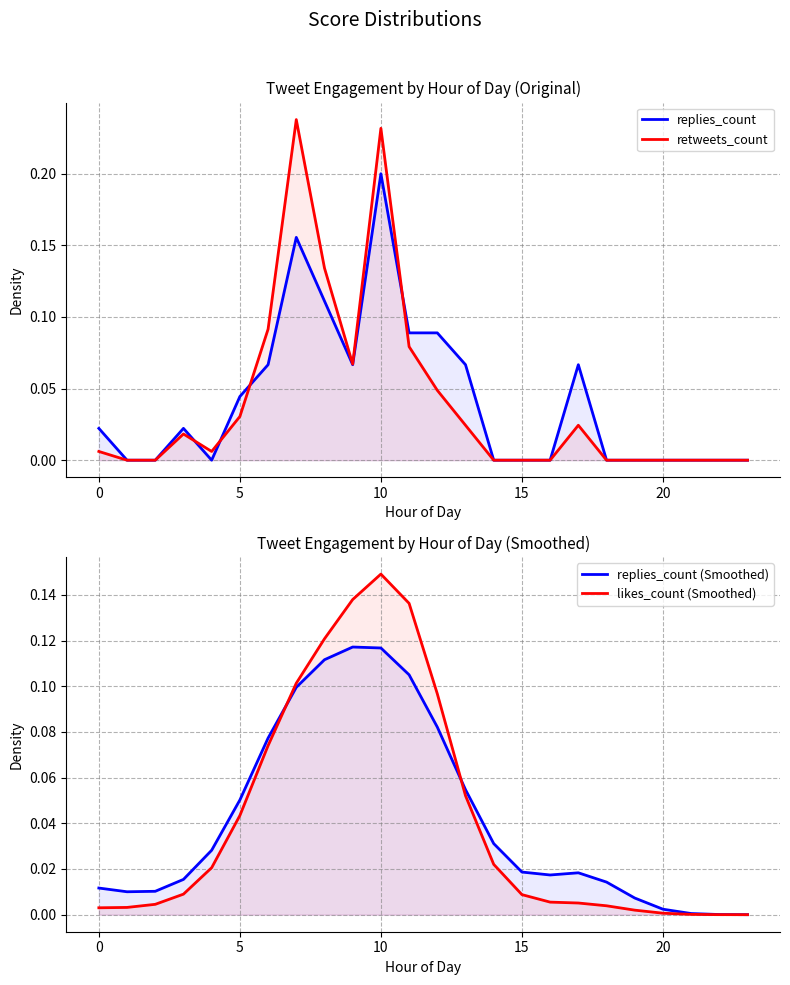

What is the sum of all replies_count values?

1.0